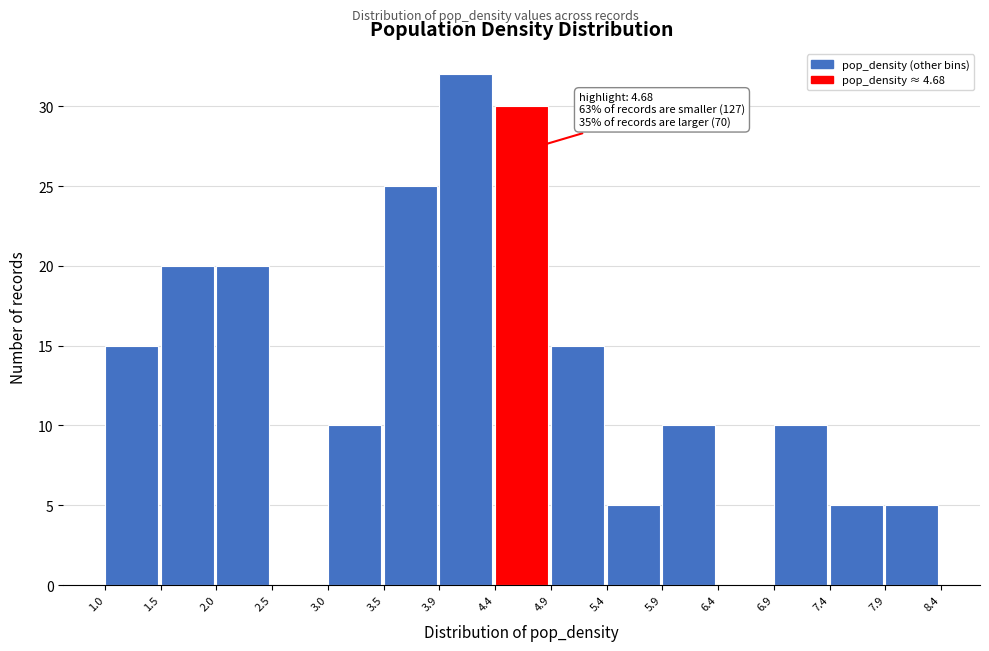

Over which range of the x-axis is the bar tallest?

3.9 to 4.4